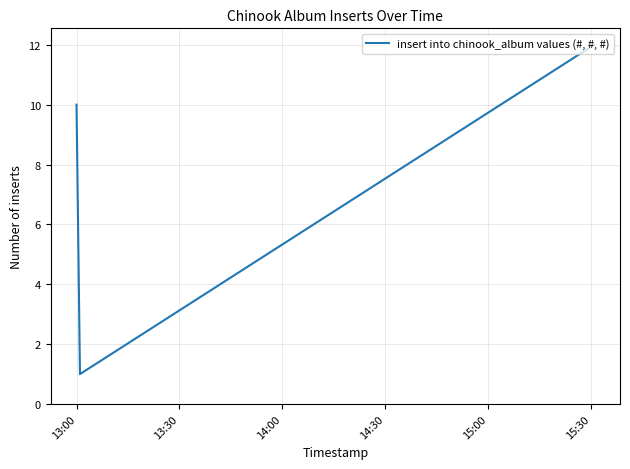

Reading left to right, what are all the values shown in this chart?

10	1	12